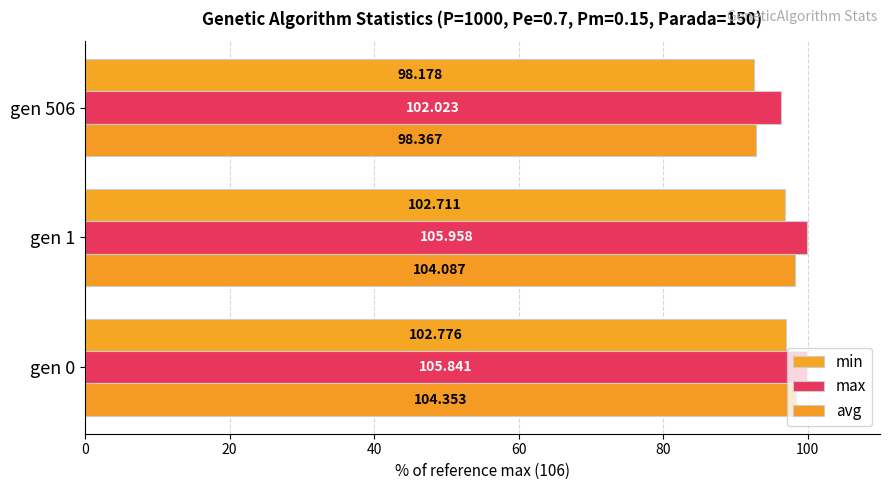

What is the value of the max bar at the 3rd from the left?

96.2